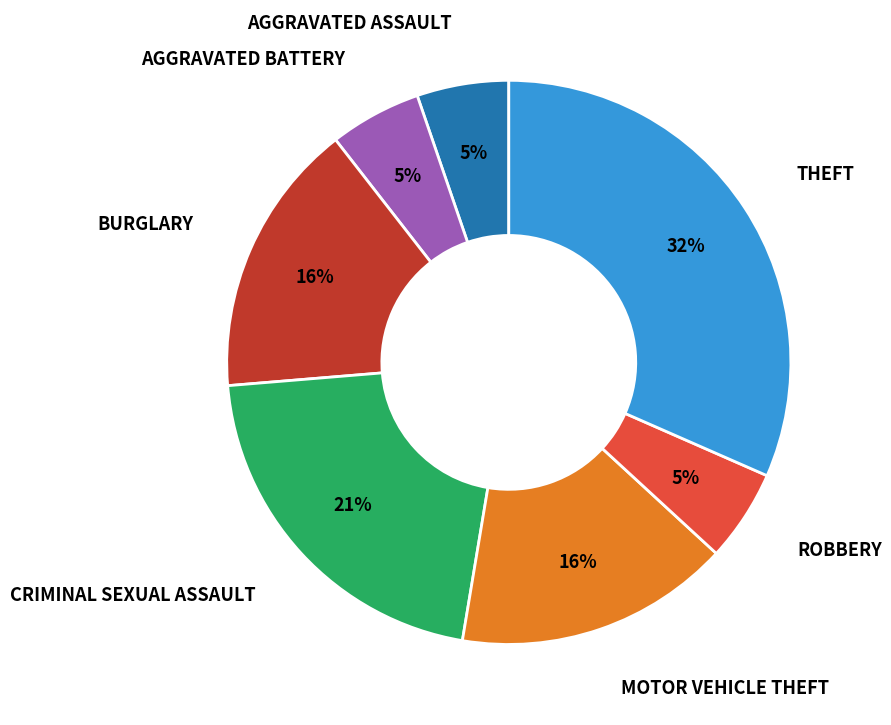

To the nearest percent, what is the average slice percentage?

14%